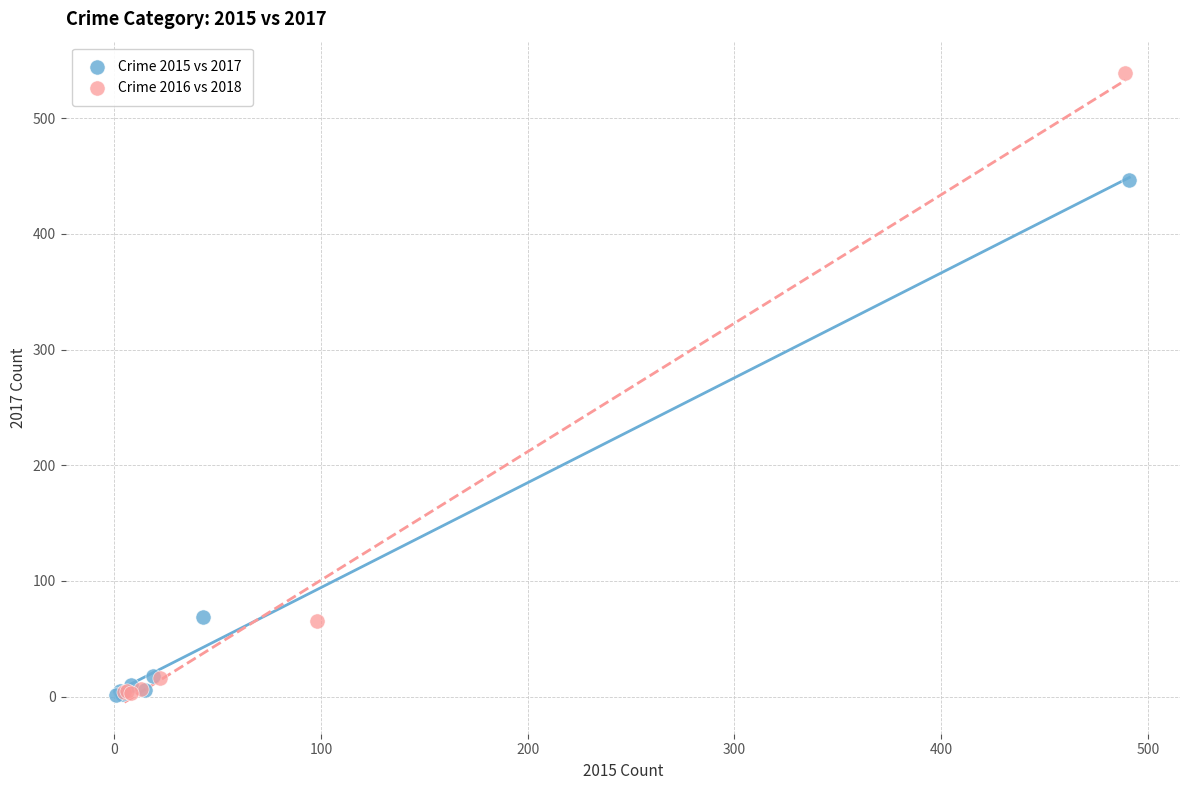

Which series has the widest spread of Y values?

Crime 2016 vs 2018